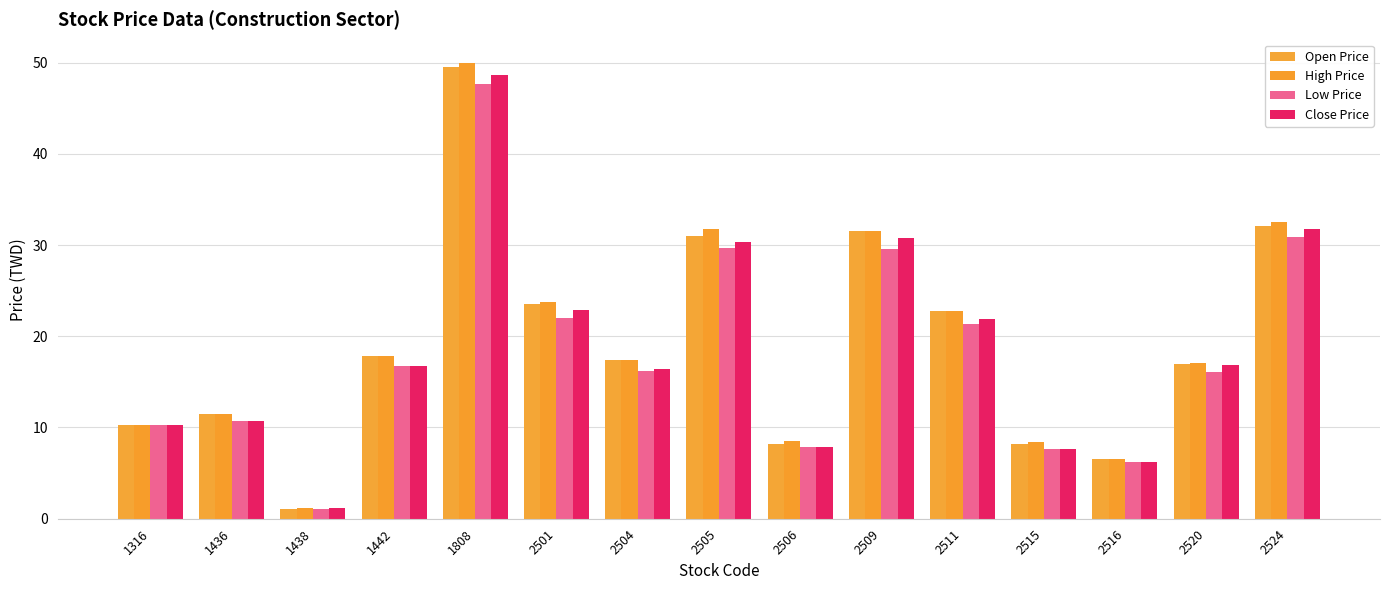

What is the minimum value for Low Price?

1.0